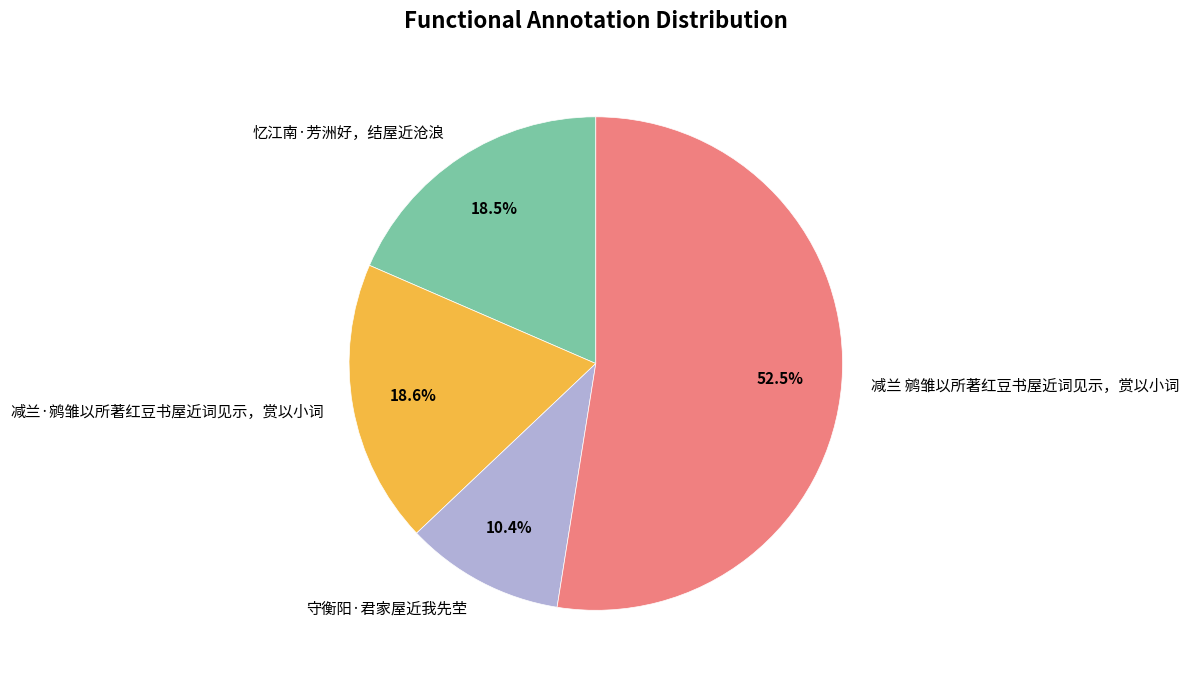

Between 减兰·鹓雏以所著红豆书屋近词见示，赏以小词 and 减兰 鹓雏以所著红豆书屋近词见示，赏以小词, which is larger?

减兰 鹓雏以所著红豆书屋近词见示，赏以小词